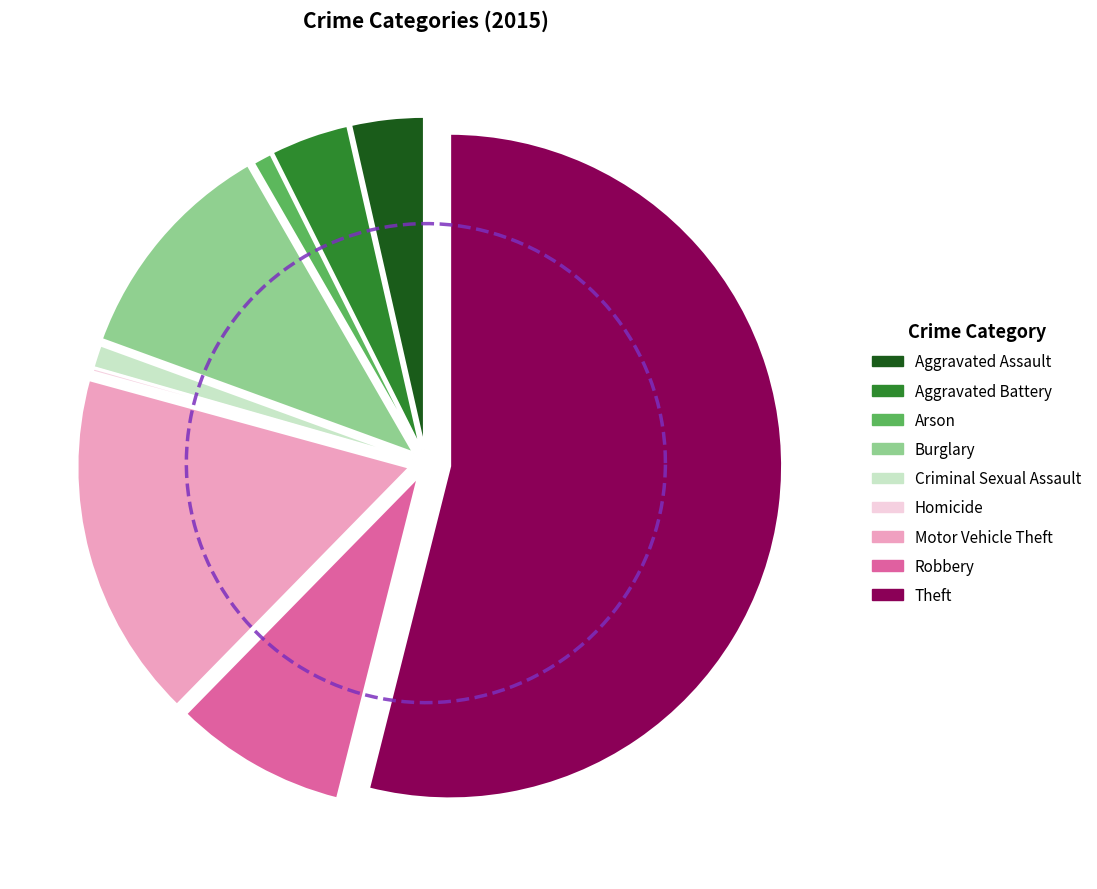

Which slice represents more than half of the pie?

Theft